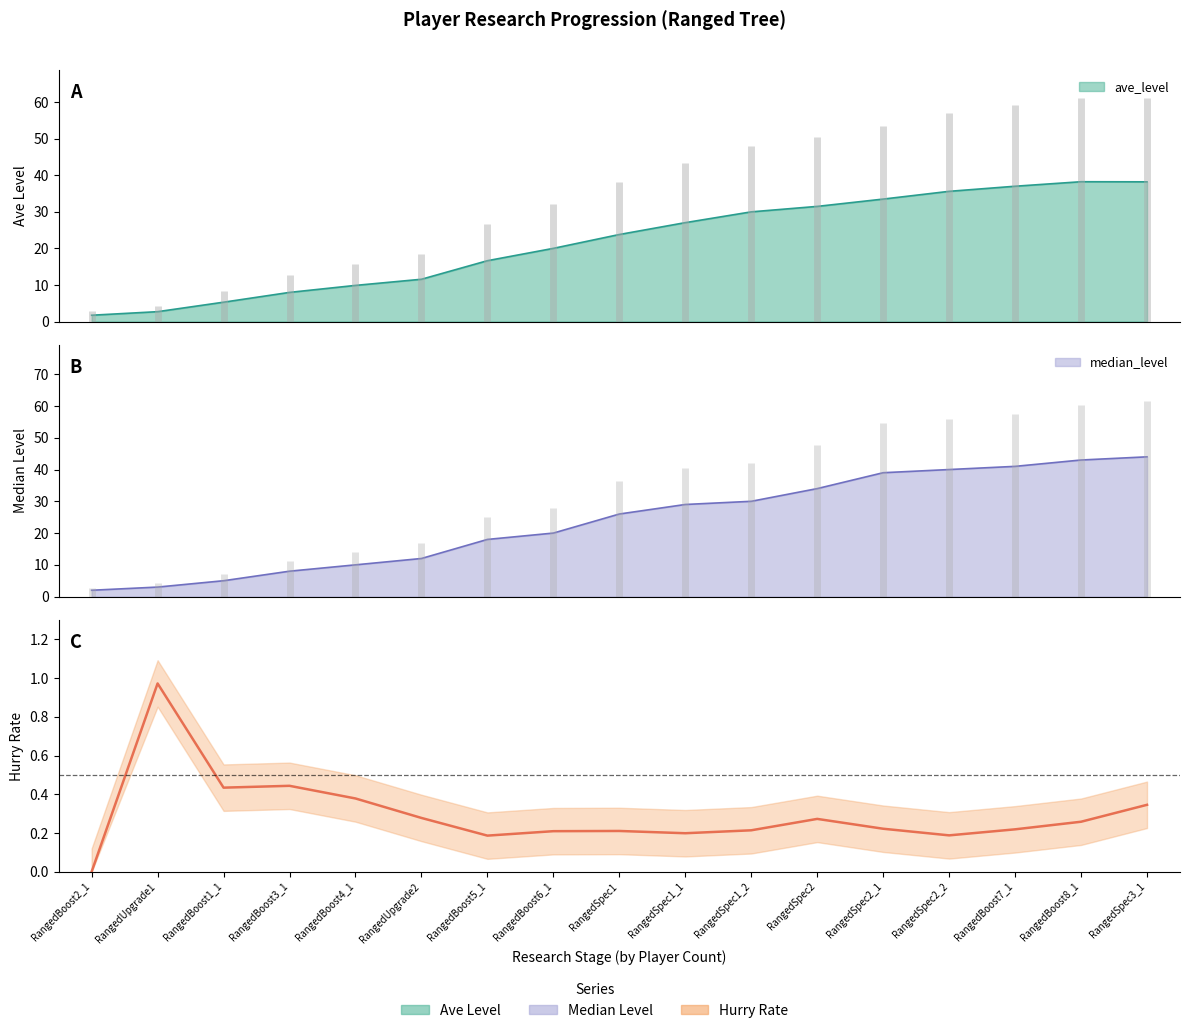

How many data points are above 0?

16